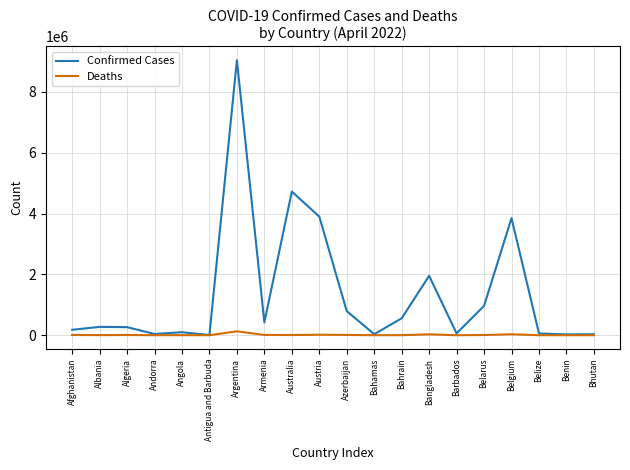

Between Australia and Benin, which series saw the biggest shift?

Confirmed Cases